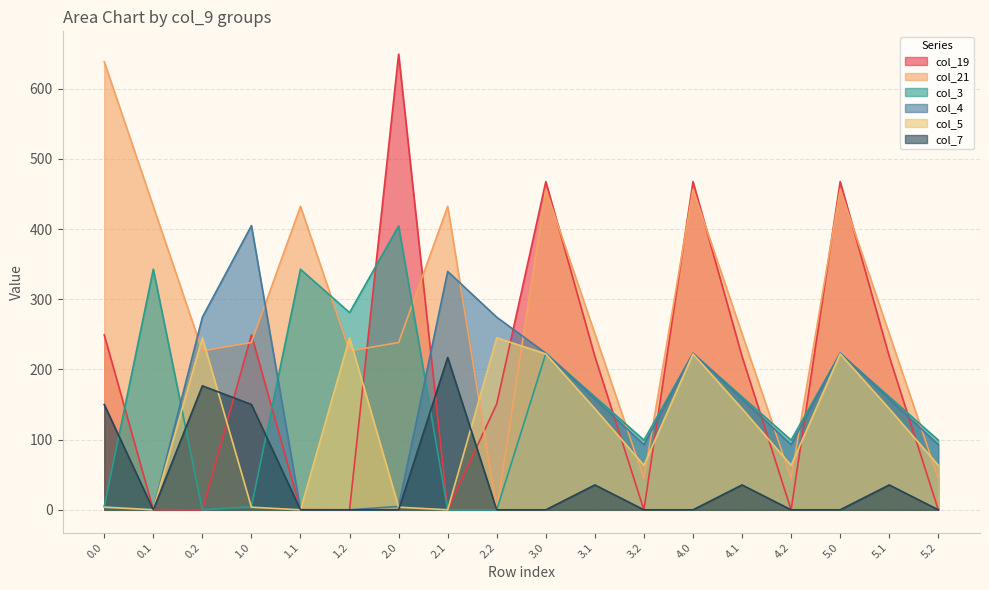

Which series has the widest spread of values?

col_19